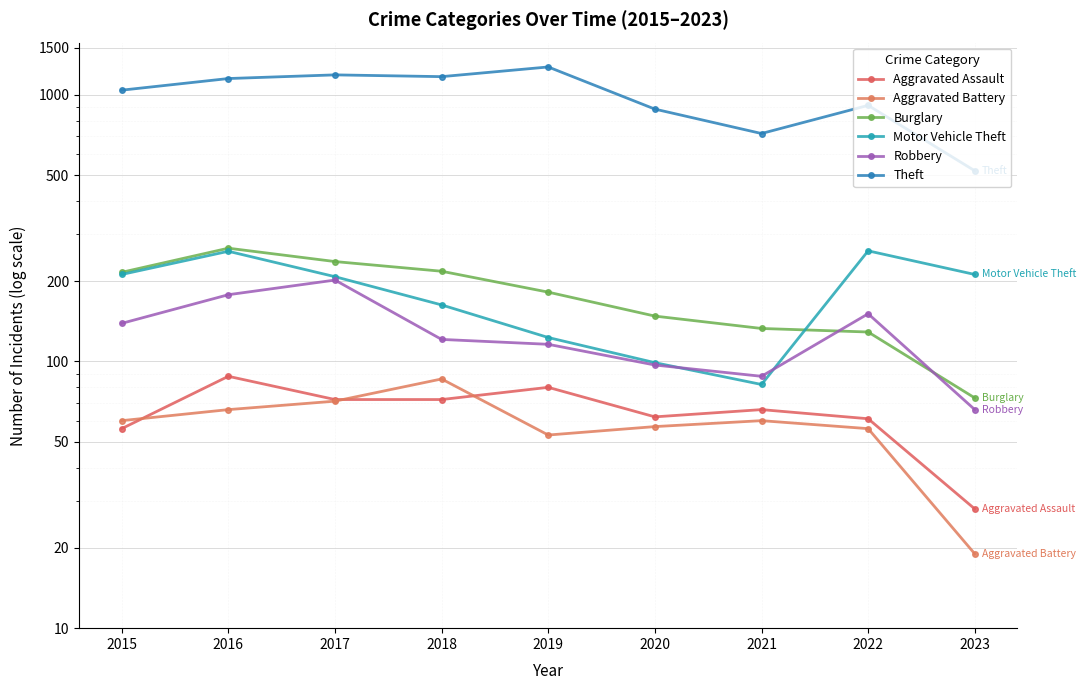

Reading right to left, extract all data points from this chart.

Aggravated Assault: 2023=28	2022=61	2021=66	2020=62	2019=80	2018=72	2017=72	2016=88	2015=56
Aggravated Battery: 2023=19	2022=56	2021=60	2020=57	2019=53	2018=86	2017=71	2016=66	2015=60
Burglary: 2023=73	2022=129	2021=133	2020=148	2019=182	2018=218	2017=237	2016=266	2015=216
Motor Vehicle Theft: 2023=212	2022=260	2021=82	2020=99	2019=123	2018=163	2017=208	2016=259	2015=212
Robbery: 2023=66	2022=151	2021=88	2020=97	2019=116	2018=121	2017=202	2016=178	2015=139
Theft: 2023=519	2022=913	2021=716	2020=884	2019=1272	2018=1170	2017=1188	2016=1151	2015=1041